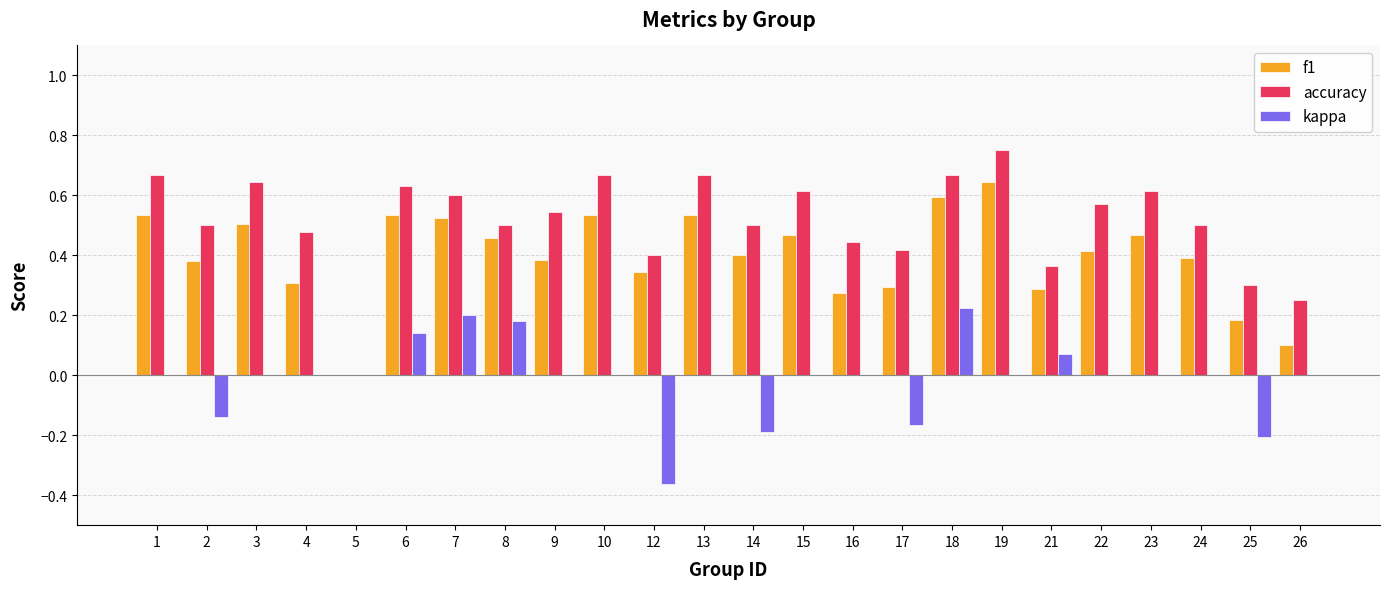

Is it true that accuracy equals 0.9 at 14?

False